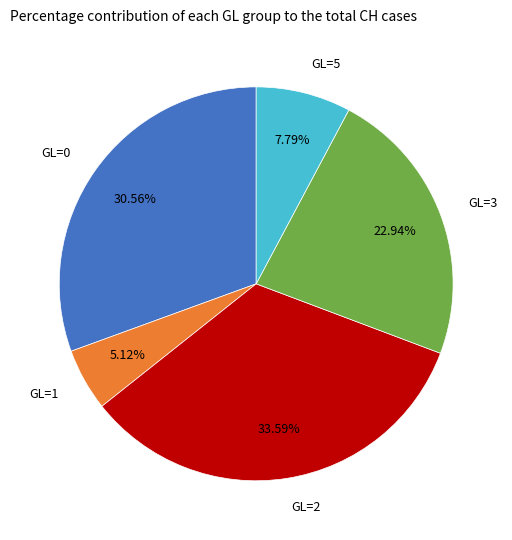

Does GL=2 represent more than half of the total?

No